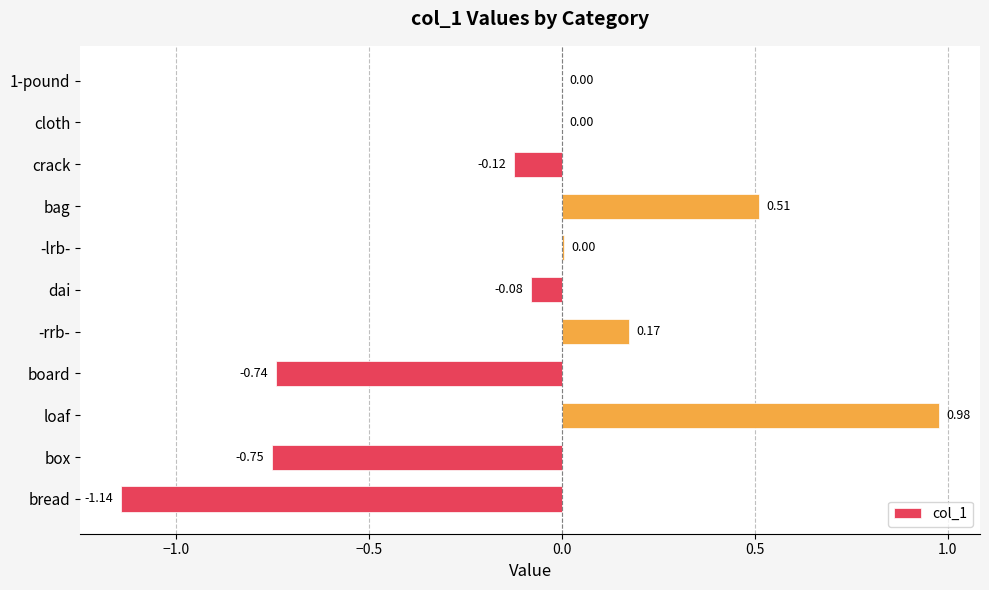

Which has a higher value, loaf or -lrb-?

loaf